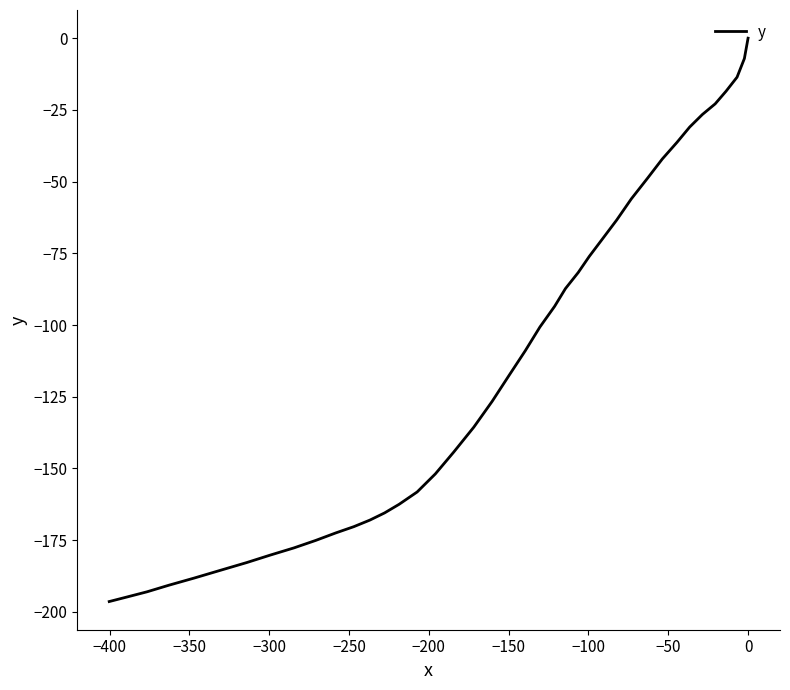

How many values exceed -117?

19